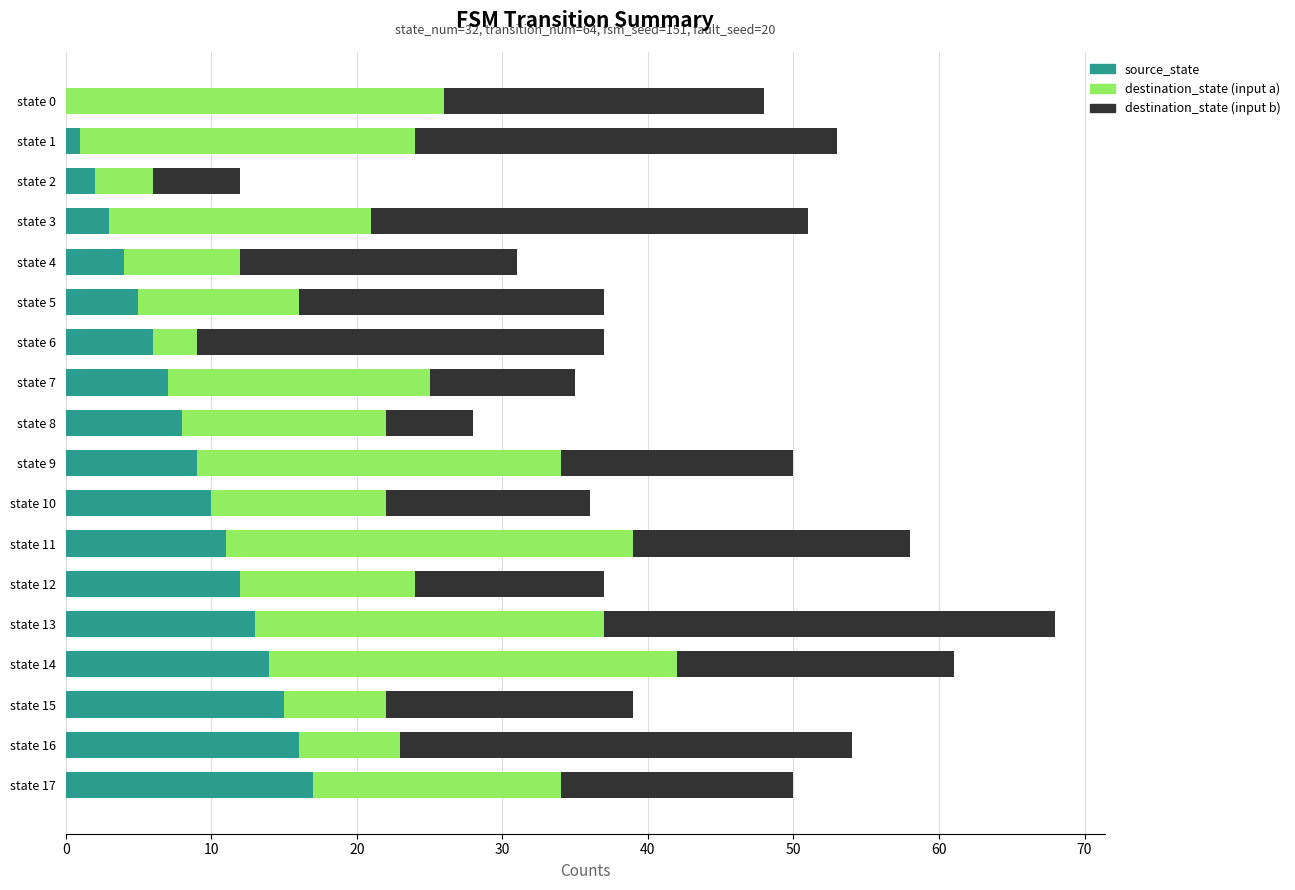

At which category is the sum across all series the highest?

state 13